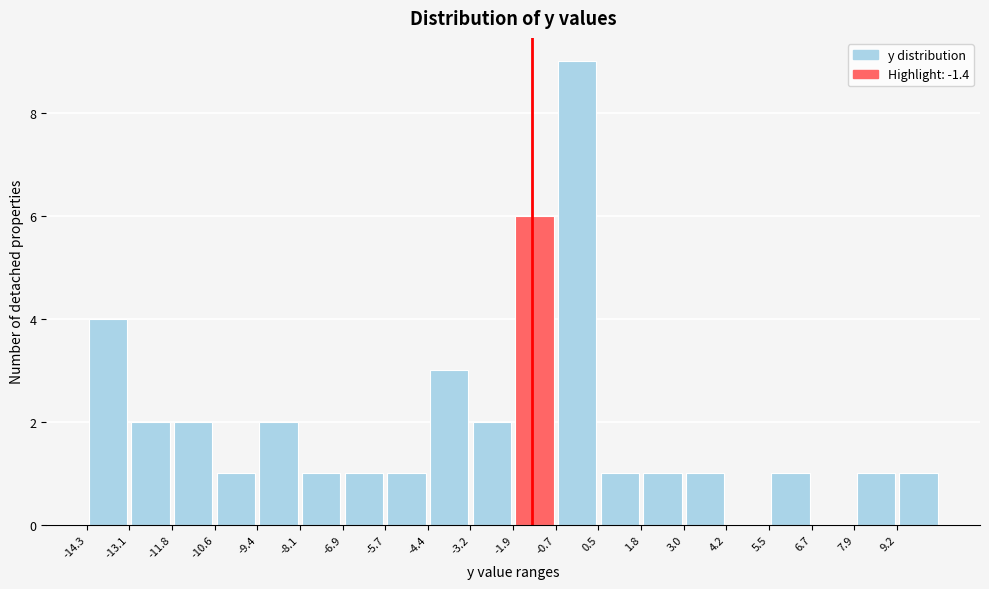

Which range on the x-axis has the tallest bar?

-0.8 to 0.6